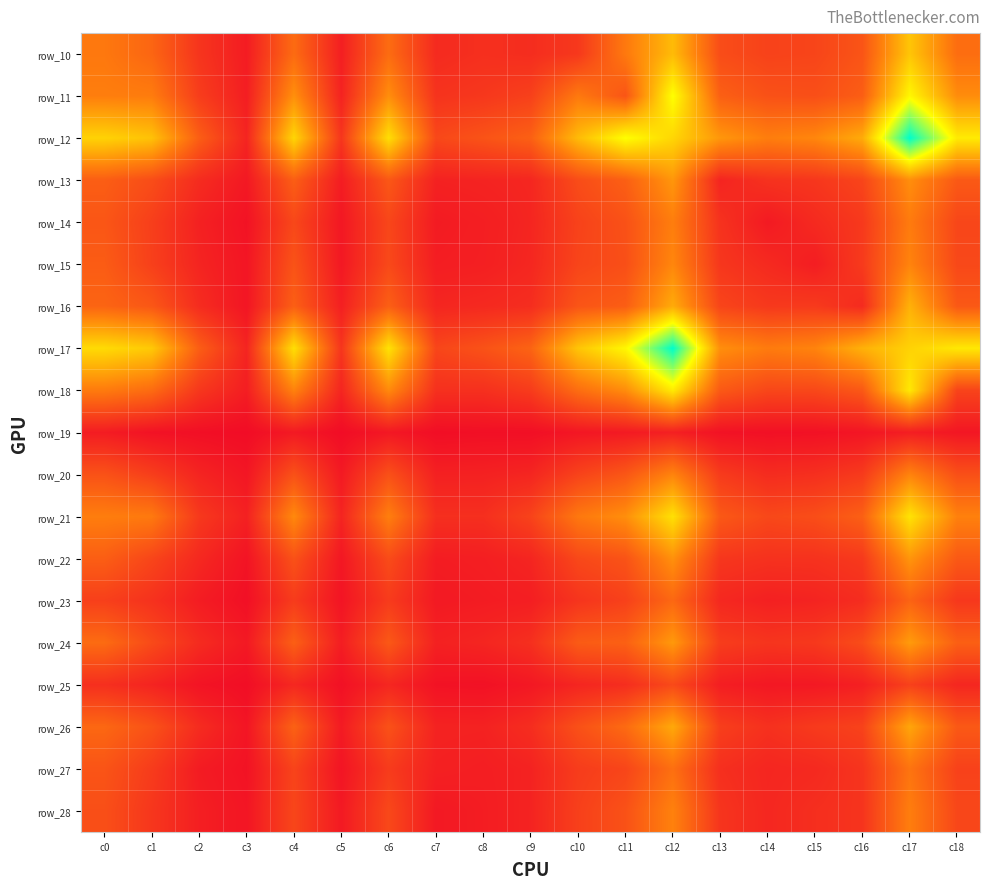

At how many categories does at least one series exceed 898?

3